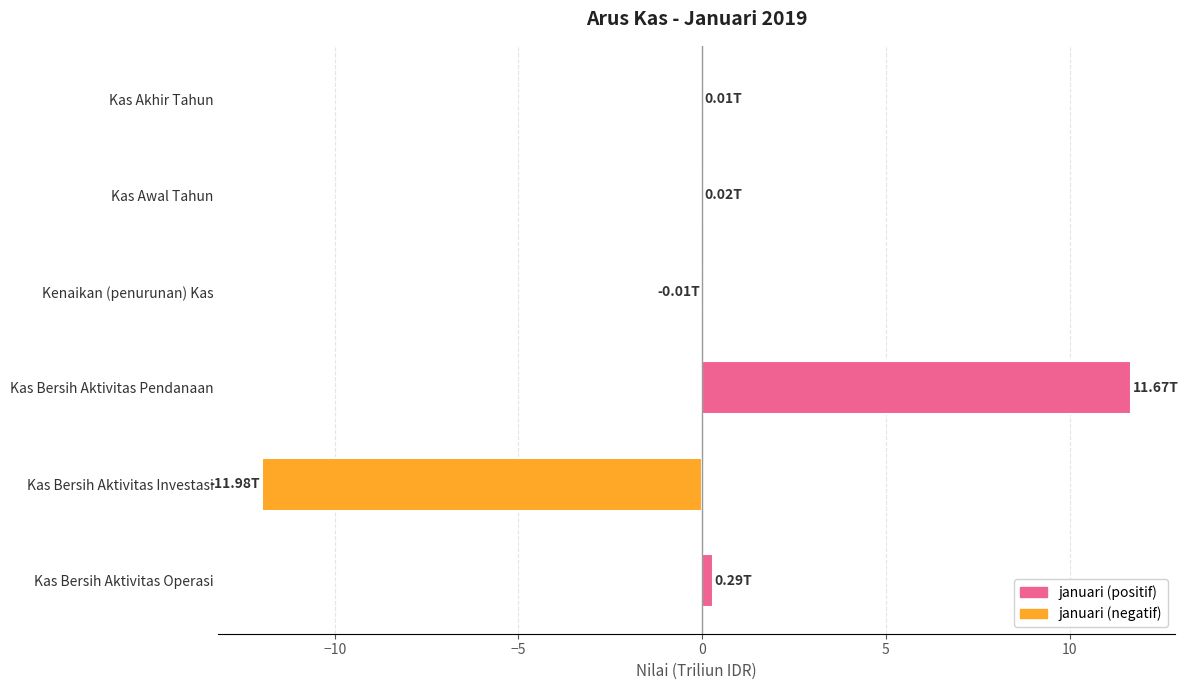

Which category has the highest value across all series?

Kas Bersih Aktivitas Pendanaan